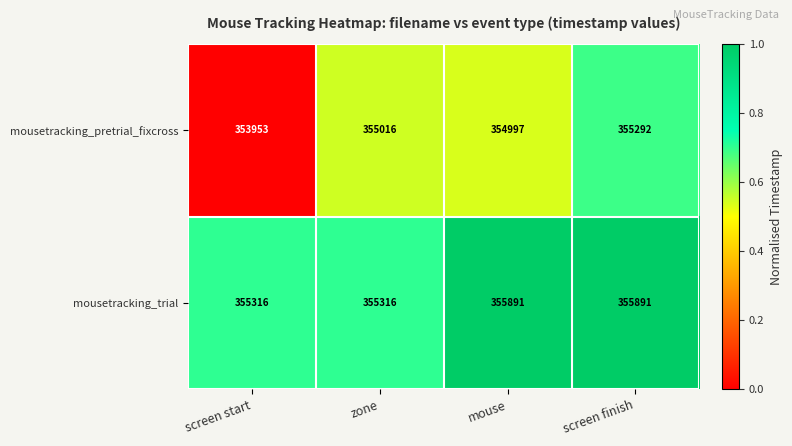

What is the sum of all mousetracking_trial values?

1422414